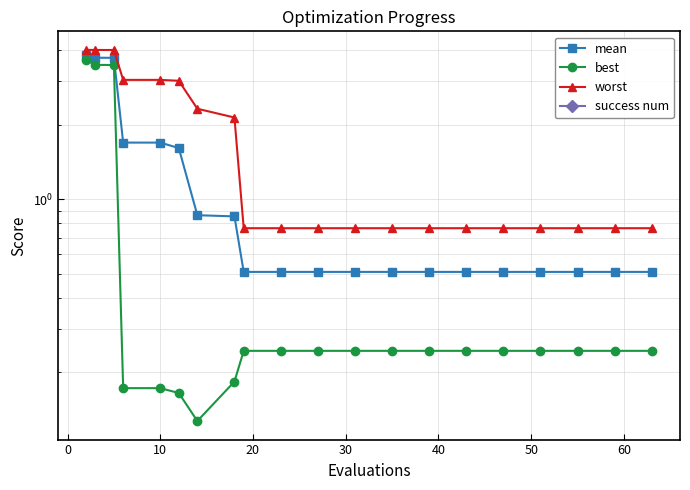

How many categories are shown in the chart?

20